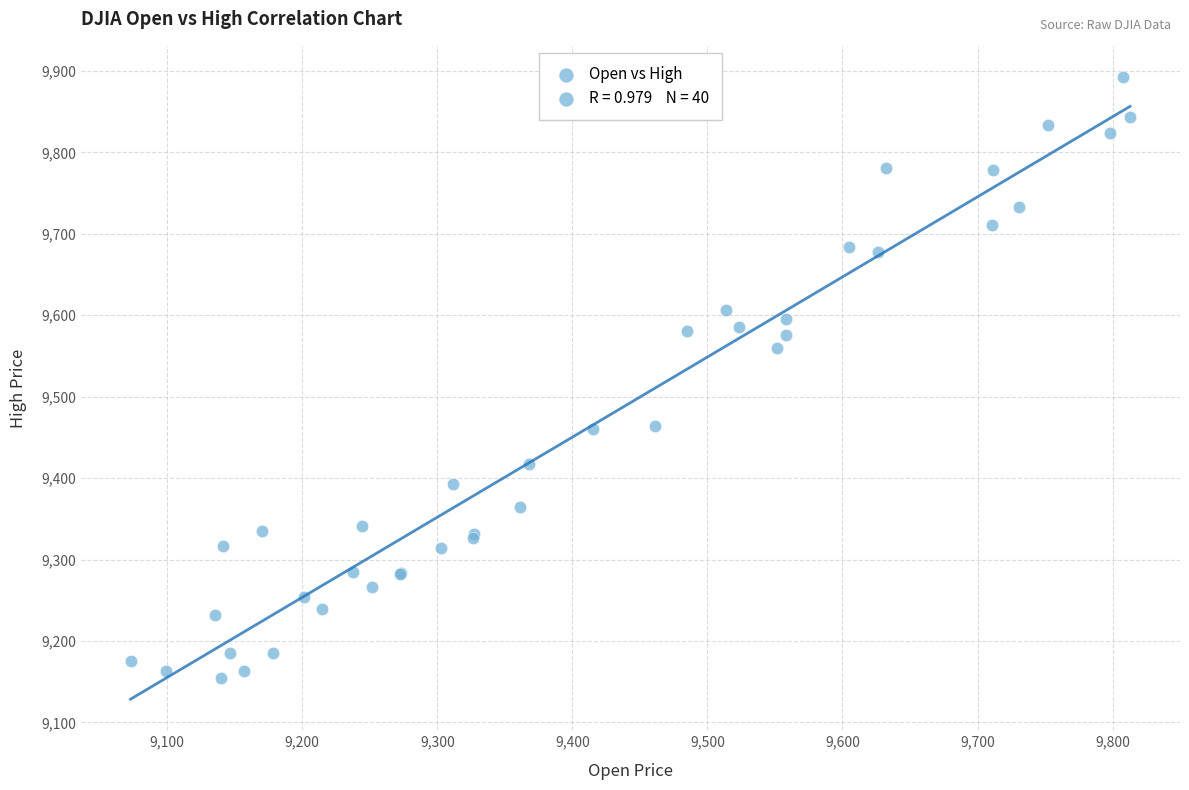

What Y value in the scatter plot is closest to 9523?

9560.4